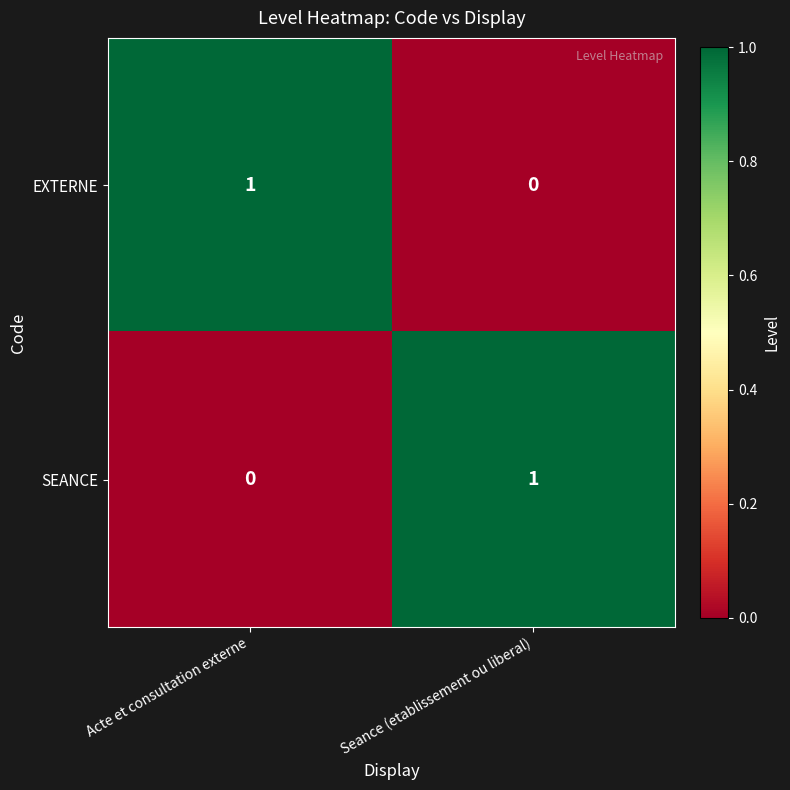

True or false: SEANCE has a value of 1 at Seance (etablissement ou liberal).

True